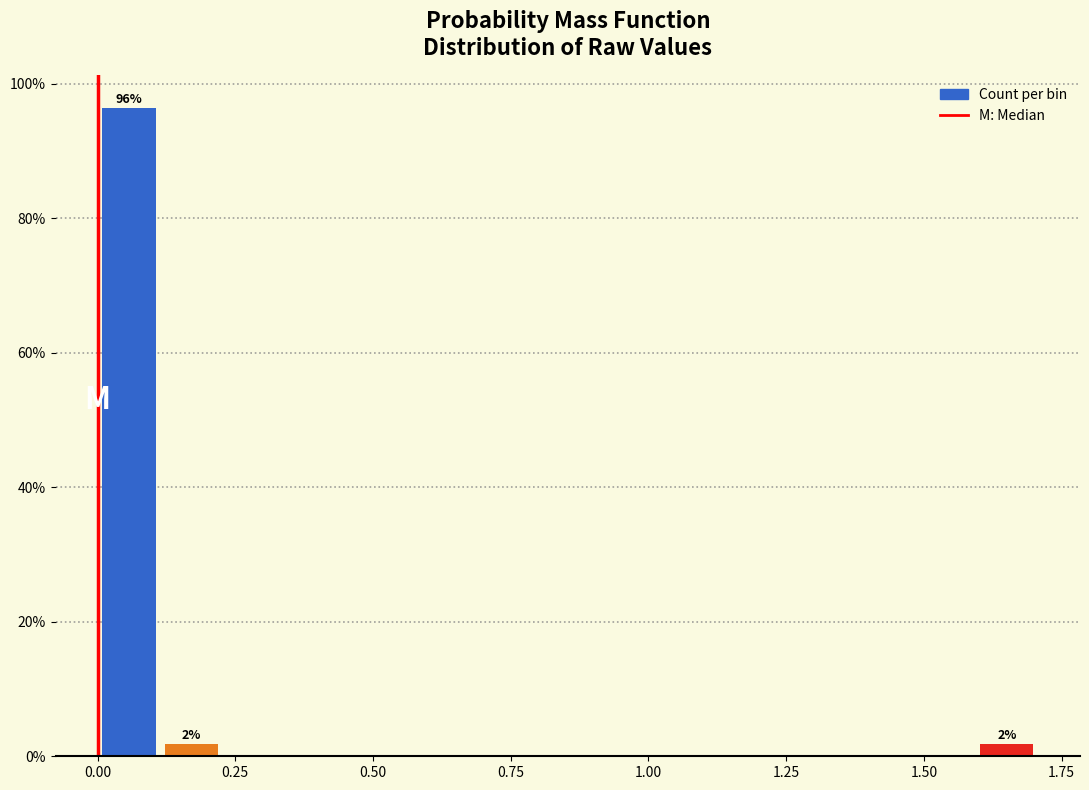

Around what value on the x-axis is the tallest bar? Give the approximate position of its centre, as read against the axis.

0.05